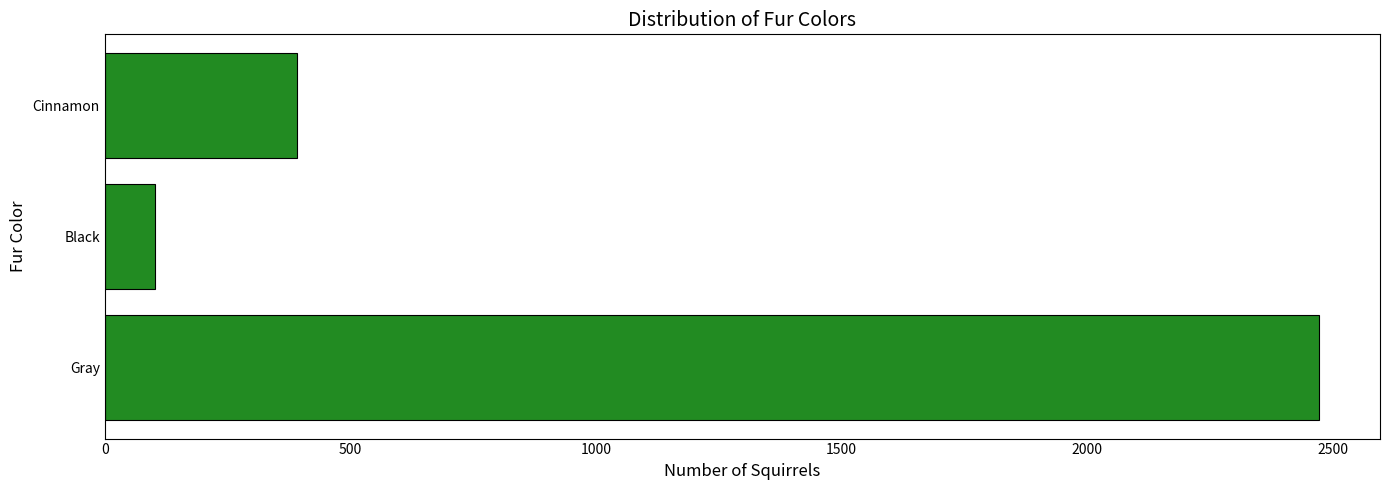

Rank the categories by value from lowest to highest.

Black, Cinnamon, Gray